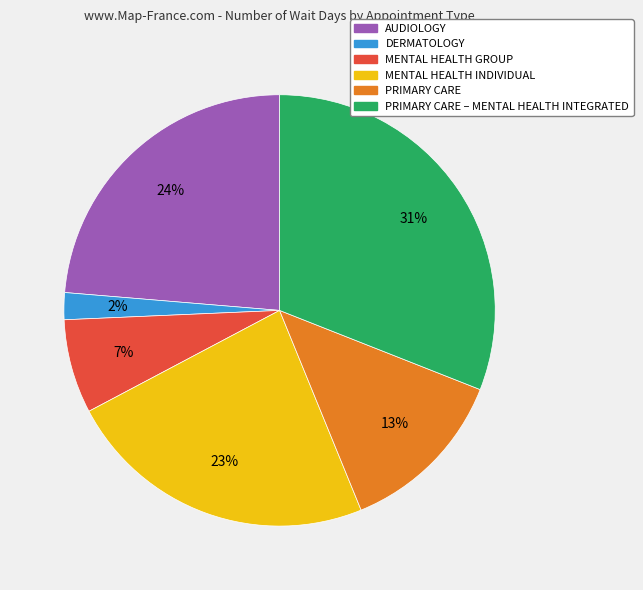

To the nearest percent, what is the average slice percentage?

17%